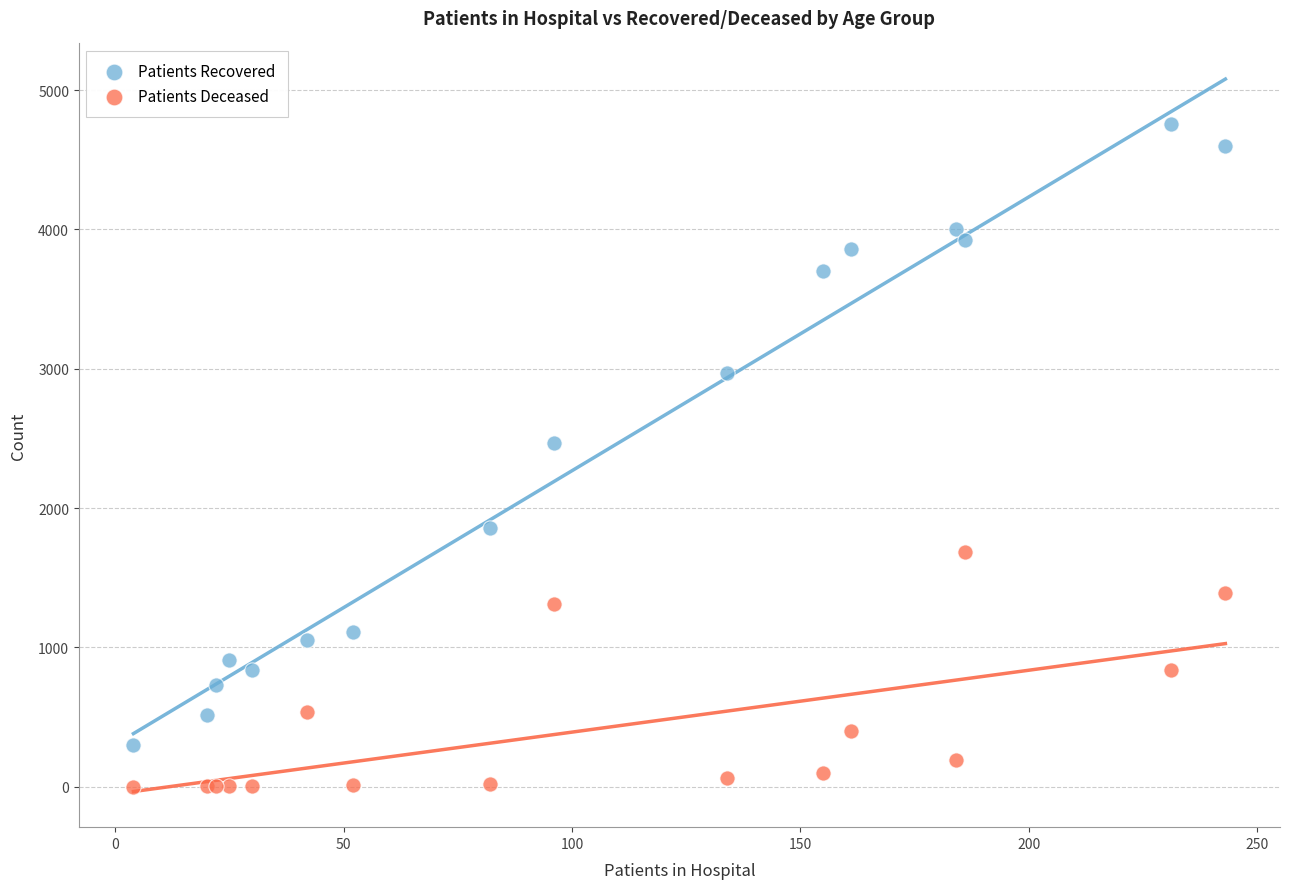

Which series contains the lowest Y value?

Patients Deceased